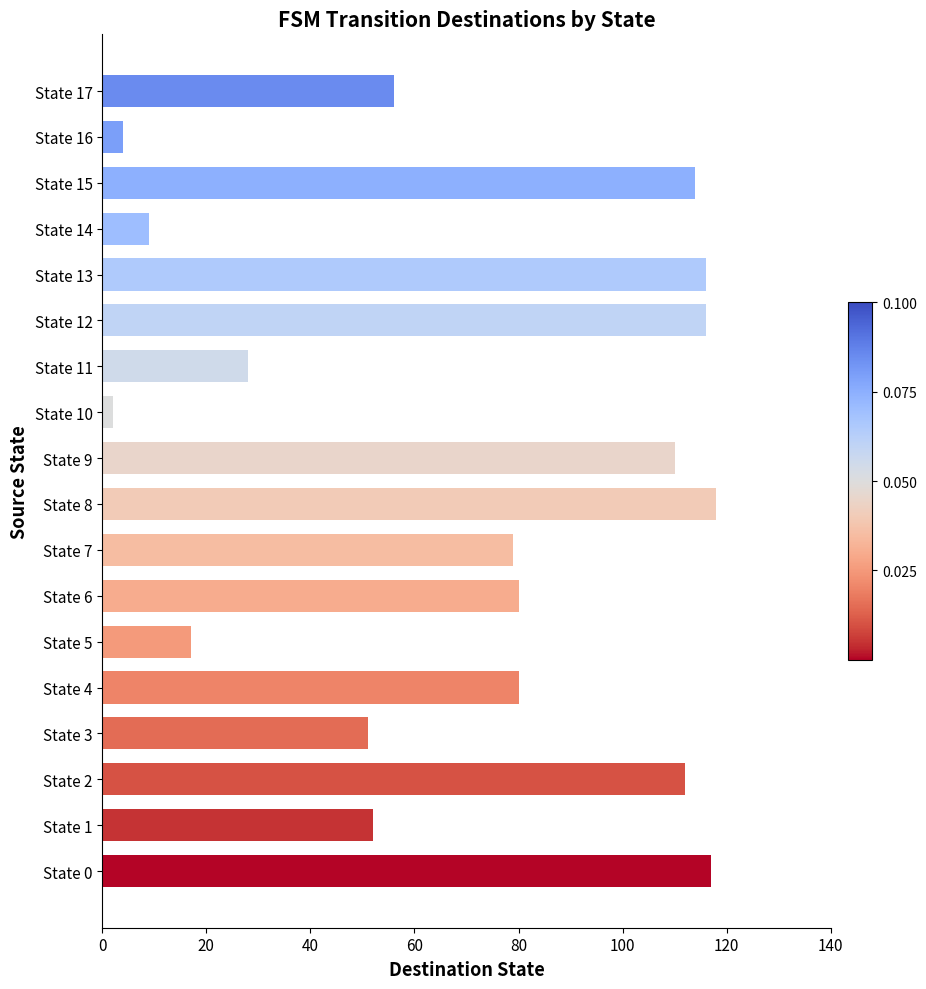

Is it true that the value at State 9 is 110?

True